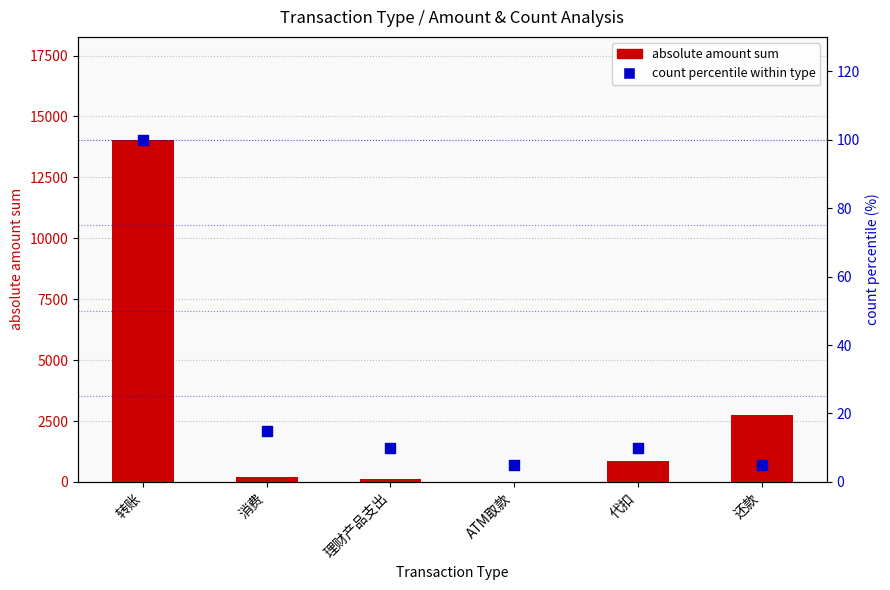

Which series contains the lowest Y value?

absolute amount sum